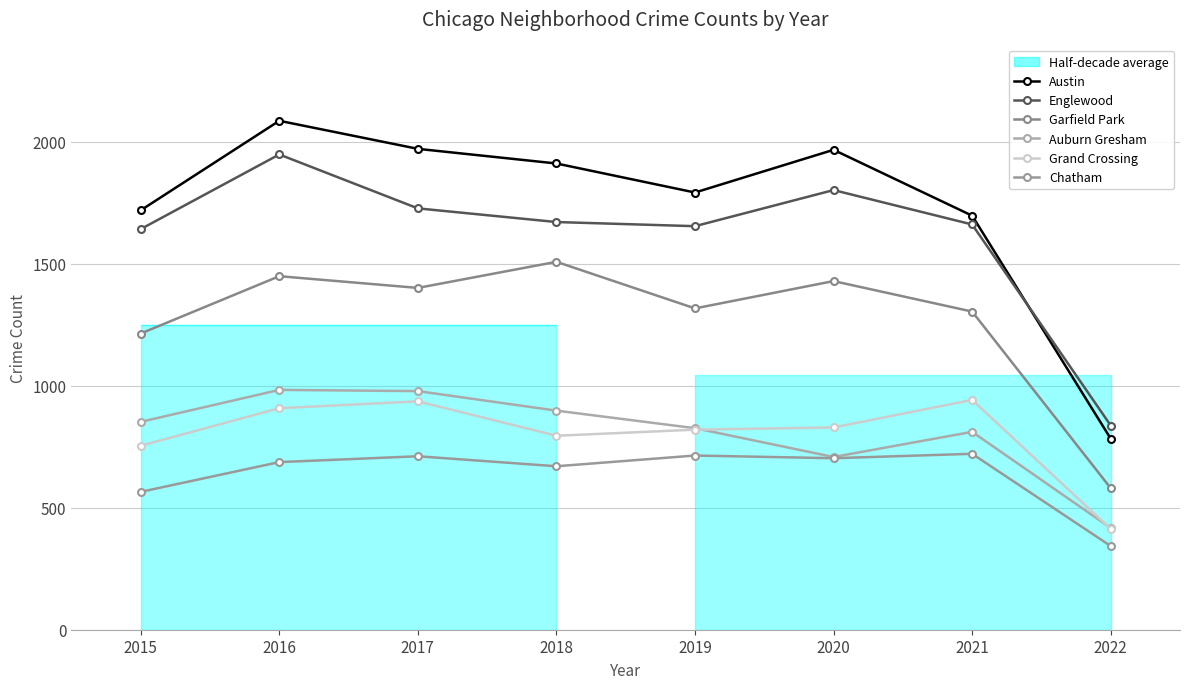

The Chatham series shows 375 at 2018. True or false?

False